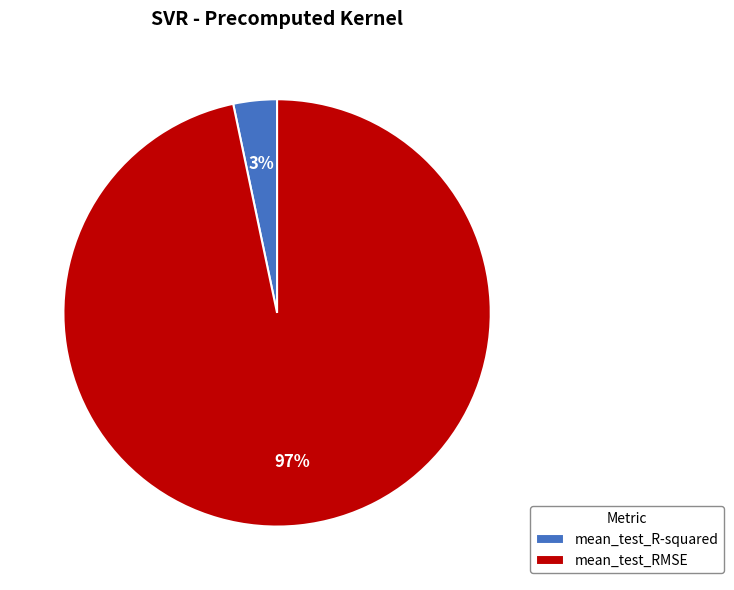

Do mean_test_R-squared and mean_test_RMSE together represent more than half of the pie?

Yes